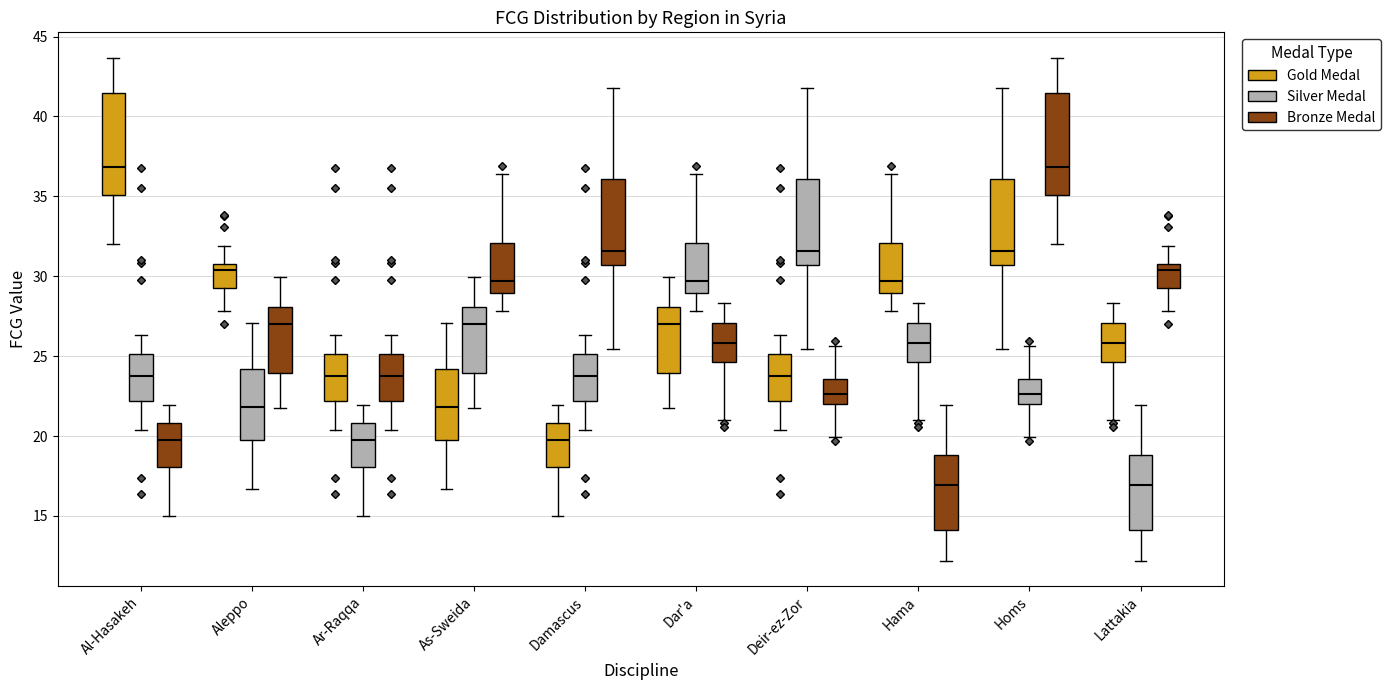

Reading left to right, read every box against the y-axis: the position of its median line, the range the box covers, and the ends of its whiskers. The values are not printed on the chart, so give them approximately, as read against the axis.

Al-Hasakeh (Gold Medal): median 37.0, box 35.0 to 41.5, whiskers 32.0 to 43.5
Al-Hasakeh (Silver Medal): median 24.0, box 22.0 to 25.0, whiskers 20.5 to 26.5
Al-Hasakeh (Bronze Medal): median 19.5, box 18.0 to 21.0, whiskers 15.0 to 22.0
Aleppo (Gold Medal): median 30.5, box 29.5 to 31.0, whiskers 28.0 to 32.0
Aleppo (Silver Medal): median 22.0, box 20.0 to 24.0, whiskers 16.5 to 27.0
Aleppo (Bronze Medal): median 27.0, box 24.0 to 28.0, whiskers 21.5 to 30.0
Ar-Raqqa (Gold Medal): median 24.0, box 22.0 to 25.0, whiskers 20.5 to 26.5
Ar-Raqqa (Silver Medal): median 19.5, box 18.0 to 21.0, whiskers 15.0 to 22.0
Ar-Raqqa (Bronze Medal): median 24.0, box 22.0 to 25.0, whiskers 20.5 to 26.5
As-Sweida (Gold Medal): median 22.0, box 20.0 to 24.0, whiskers 16.5 to 27.0
As-Sweida (Silver Medal): median 27.0, box 24.0 to 28.0, whiskers 21.5 to 30.0
As-Sweida (Bronze Medal): median 29.5, box 29.0 to 32.0, whiskers 28.0 to 36.5
Damascus (Gold Medal): median 19.5, box 18.0 to 21.0, whiskers 15.0 to 22.0
Damascus (Silver Medal): median 24.0, box 22.0 to 25.0, whiskers 20.5 to 26.5
Damascus (Bronze Medal): median 31.5, box 30.5 to 36.0, whiskers 25.5 to 42.0
Dar'a (Gold Medal): median 27.0, box 24.0 to 28.0, whiskers 21.5 to 30.0
Dar'a (Silver Medal): median 29.5, box 29.0 to 32.0, whiskers 28.0 to 36.5
Dar'a (Bronze Medal): median 26.0, box 24.5 to 27.0, whiskers 21.0 to 28.5
Deir-ez-Zor (Gold Medal): median 24.0, box 22.0 to 25.0, whiskers 20.5 to 26.5
Deir-ez-Zor (Silver Medal): median 31.5, box 30.5 to 36.0, whiskers 25.5 to 42.0
Deir-ez-Zor (Bronze Medal): median 22.5, box 22.0 to 23.5, whiskers 20.0 to 25.5
Hama (Gold Medal): median 29.5, box 29.0 to 32.0, whiskers 28.0 to 36.5
Hama (Silver Medal): median 26.0, box 24.5 to 27.0, whiskers 21.0 to 28.5
Hama (Bronze Medal): median 17.0, box 14.0 to 19.0, whiskers 12.0 to 22.0
Homs (Gold Medal): median 31.5, box 30.5 to 36.0, whiskers 25.5 to 42.0
Homs (Silver Medal): median 22.5, box 22.0 to 23.5, whiskers 20.0 to 25.5
Homs (Bronze Medal): median 37.0, box 35.0 to 41.5, whiskers 32.0 to 43.5
Lattakia (Gold Medal): median 26.0, box 24.5 to 27.0, whiskers 21.0 to 28.5
Lattakia (Silver Medal): median 17.0, box 14.0 to 19.0, whiskers 12.0 to 22.0
Lattakia (Bronze Medal): median 30.5, box 29.5 to 31.0, whiskers 28.0 to 32.0